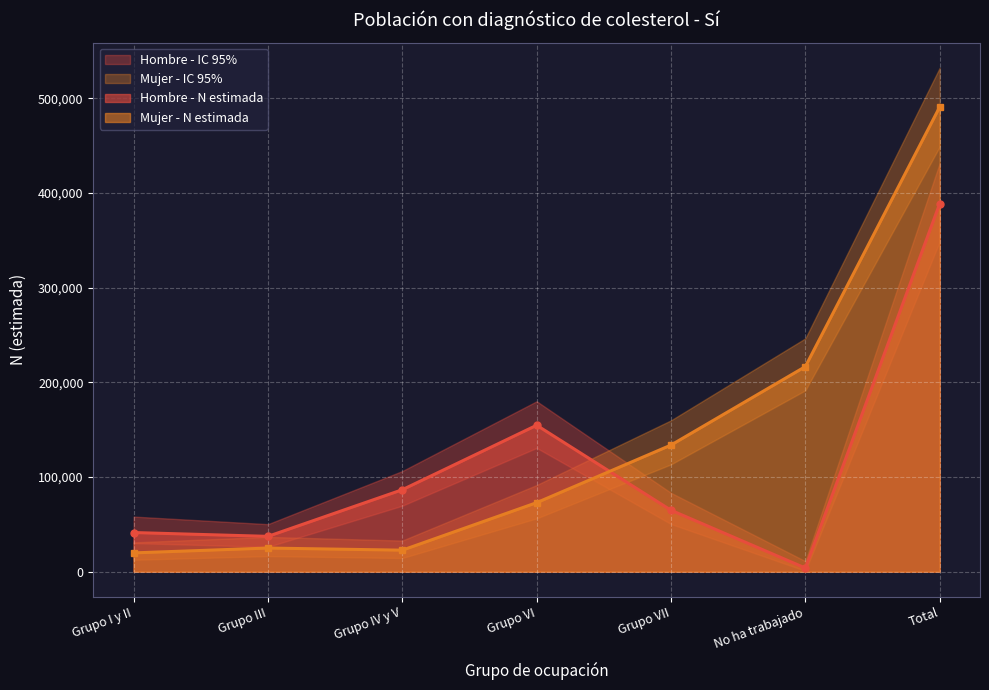

What is the maximum value shown in the chart?

532227